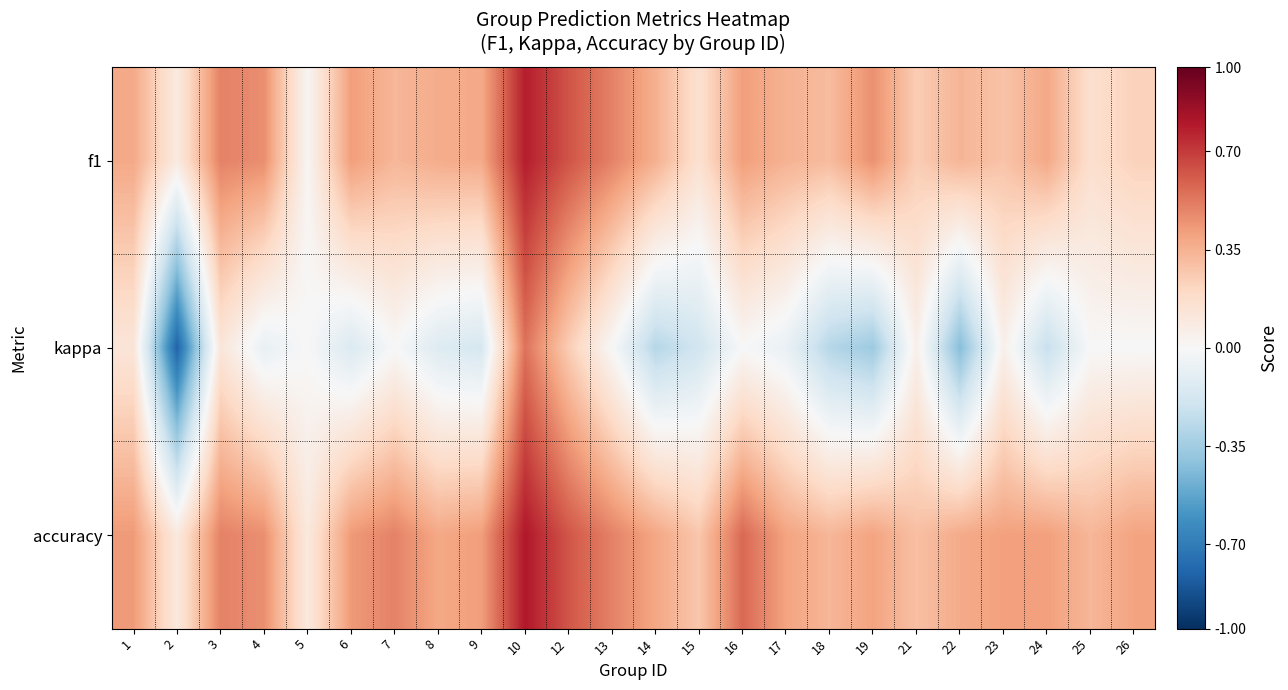

What is the total value across all series at 13?

1.0